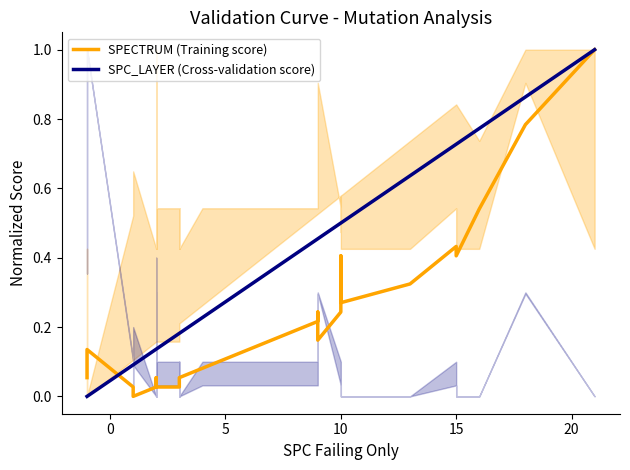

True or false: SPECTRUM (Training score) and SPC_LAYER (Cross-validation score) cross at least once.

True